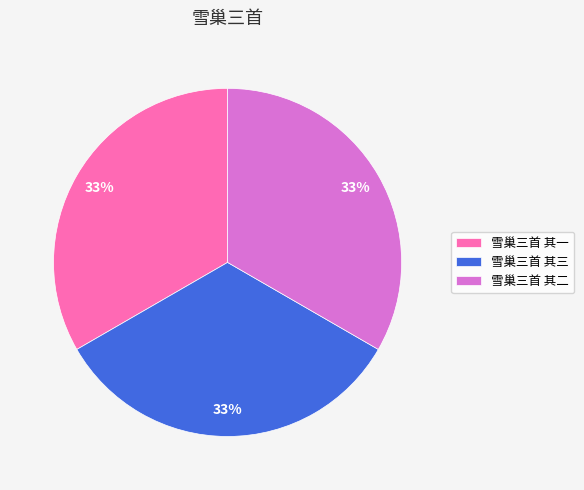

Do 雪巢三首 其三 and 雪巢三首 其一 together represent more than half of the pie?

Yes